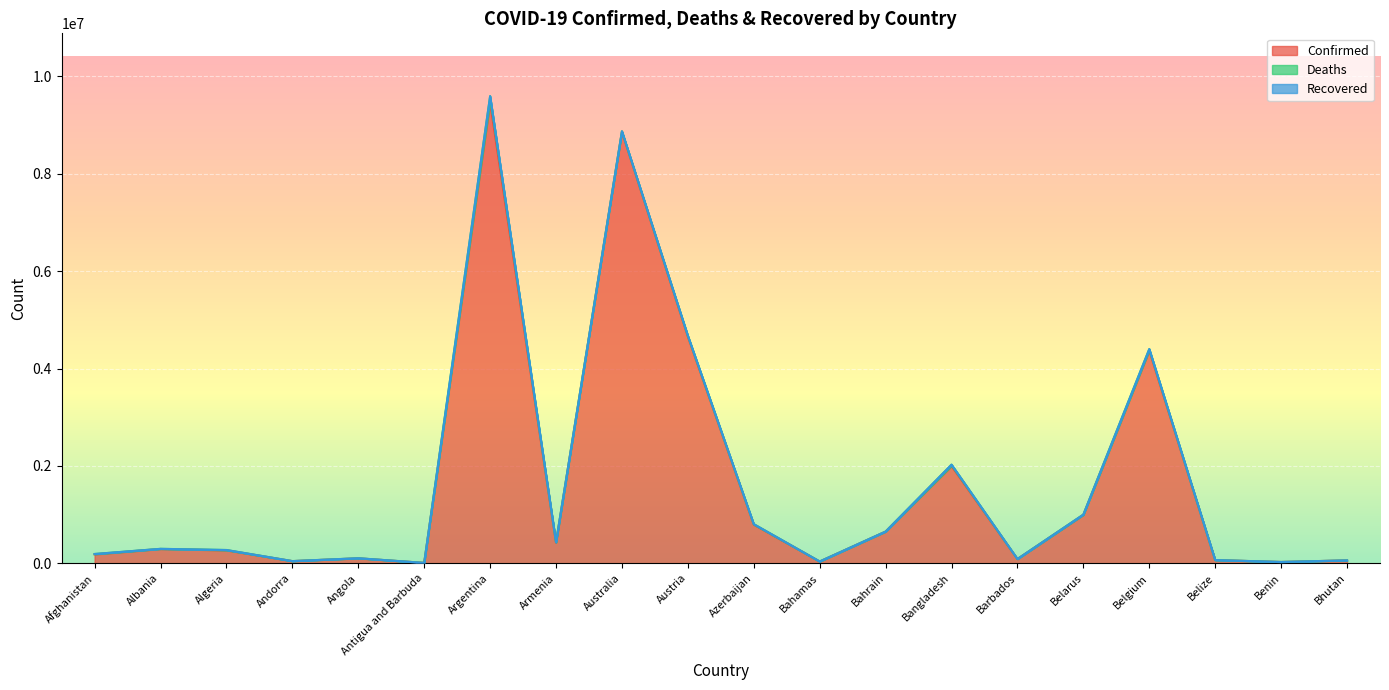

The Confirmed series shows 8712 at Antigua and Barbuda. True or false?

True